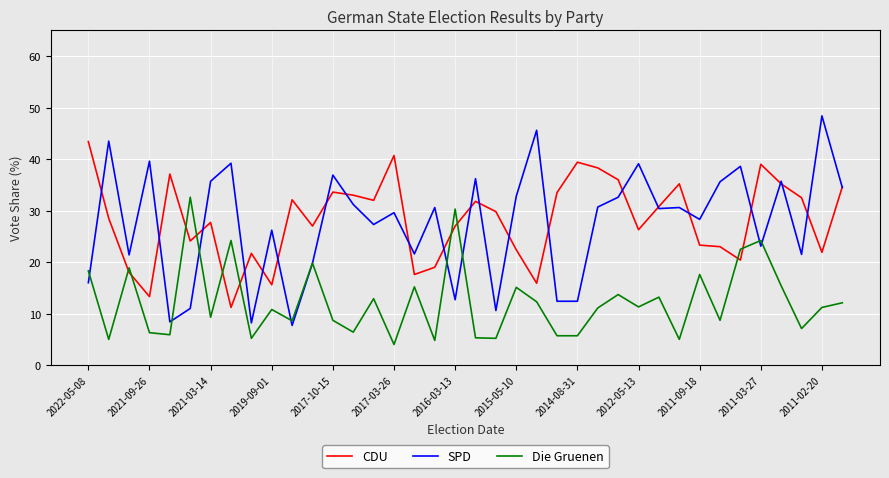

What is the difference between the maximum and minimum values in the SPD series?

40.7